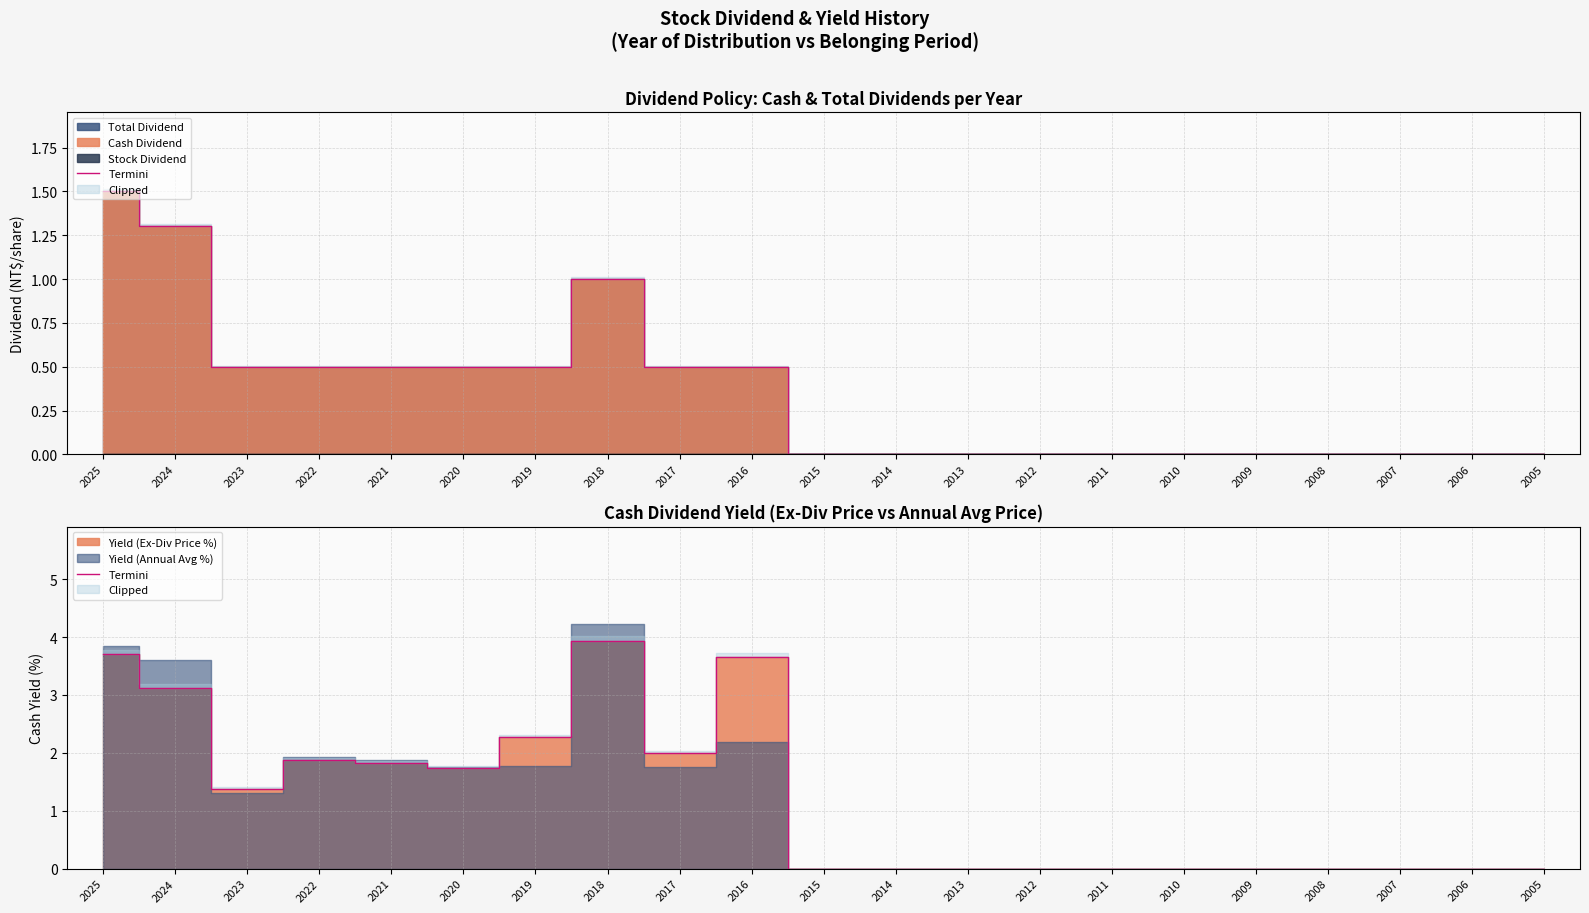

What is the change in value from 2025 to 2018?

+0.2